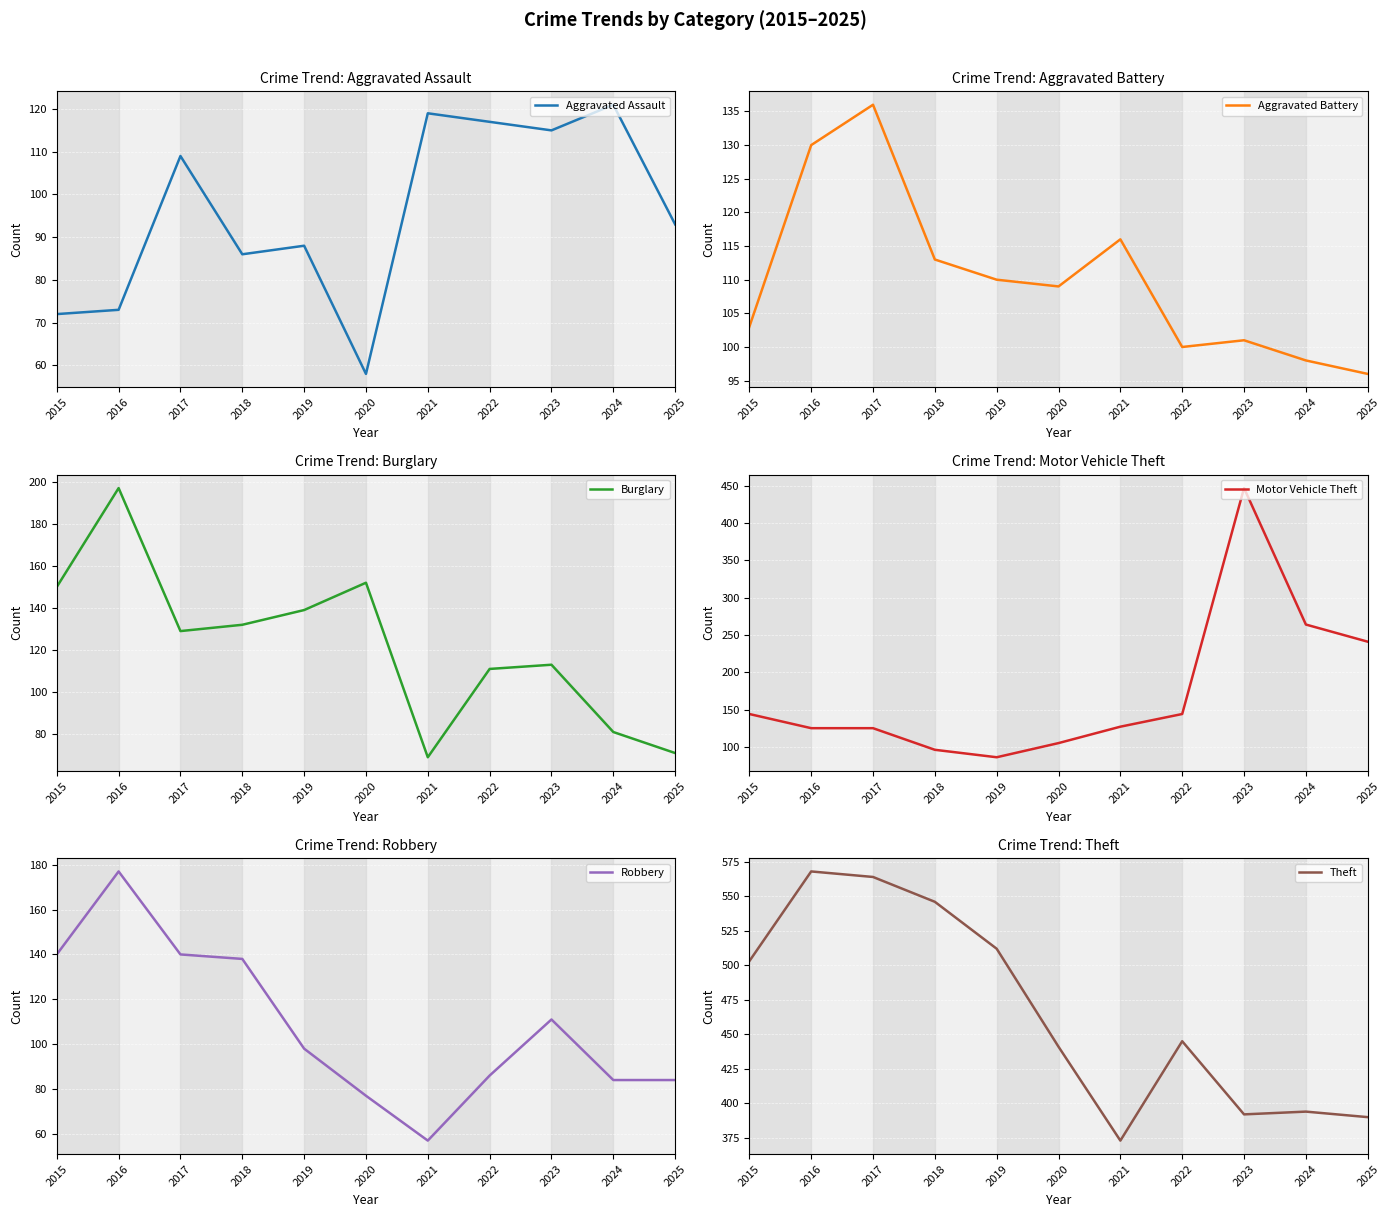

What is the minimum value for Aggravated Battery?

96